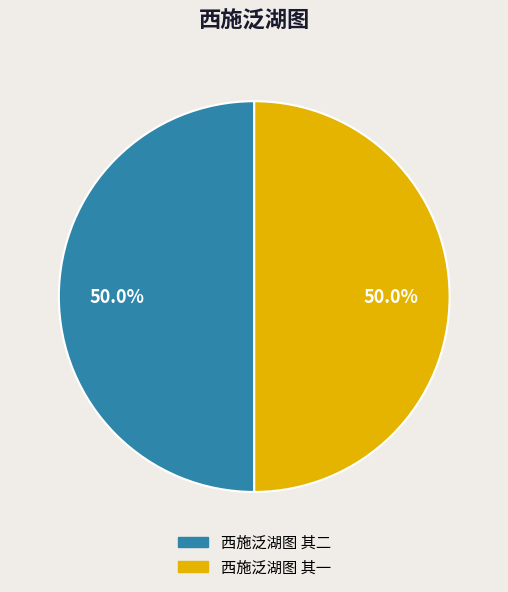

Count the number of slices in the pie.

2